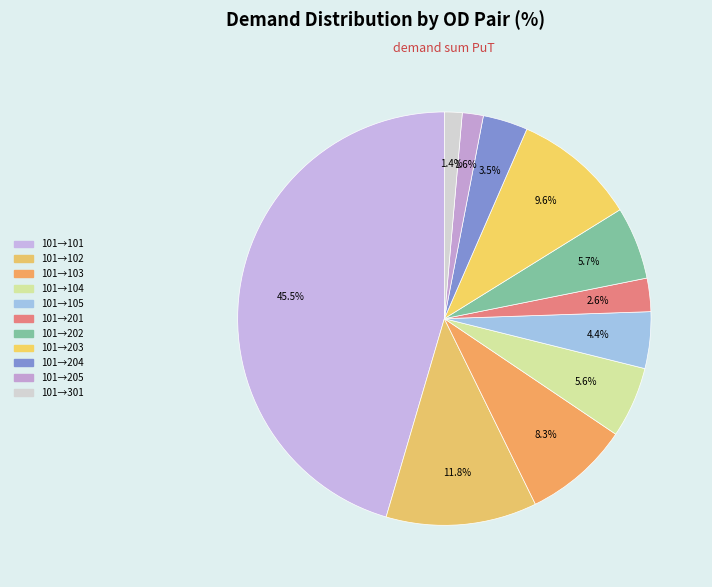

Count the number of slices in the pie.

11